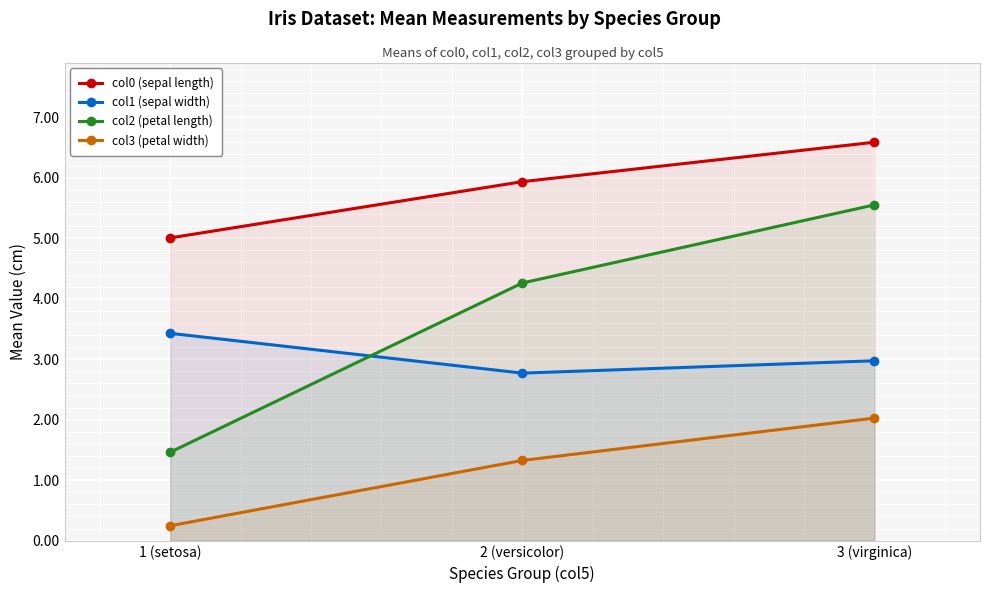

True or false: col2 (petal length) has a value of 0.9 at 1 (setosa).

False